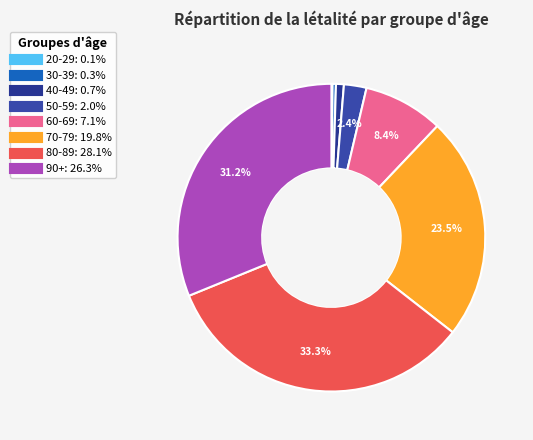

Is it true that 20-29 is 0% of the pie?

True